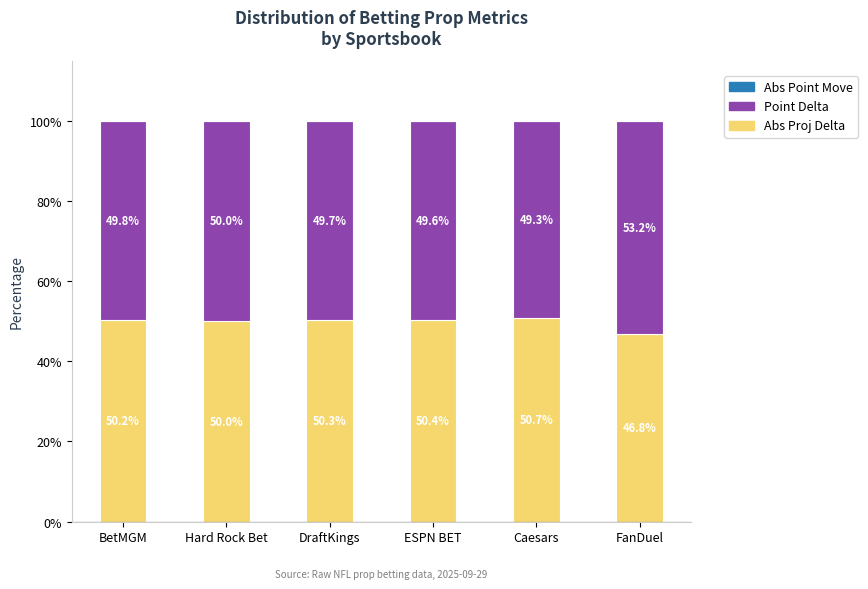

True or false: Abs Proj Delta has a value of 50.2 at BetMGM.

True